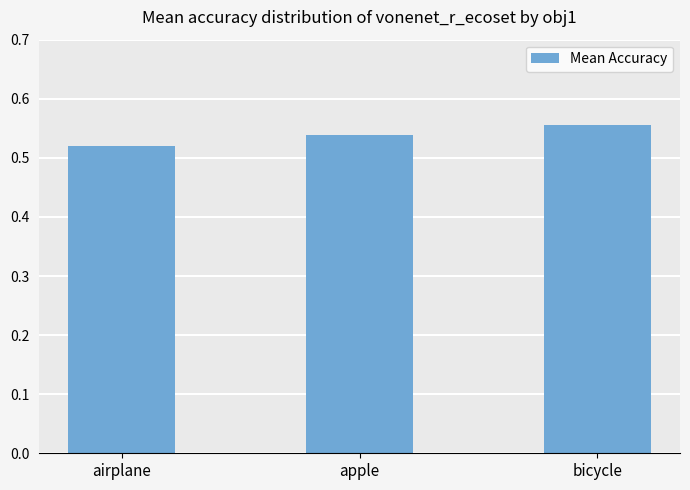

The value at airplane is 0.8. True or false?

False